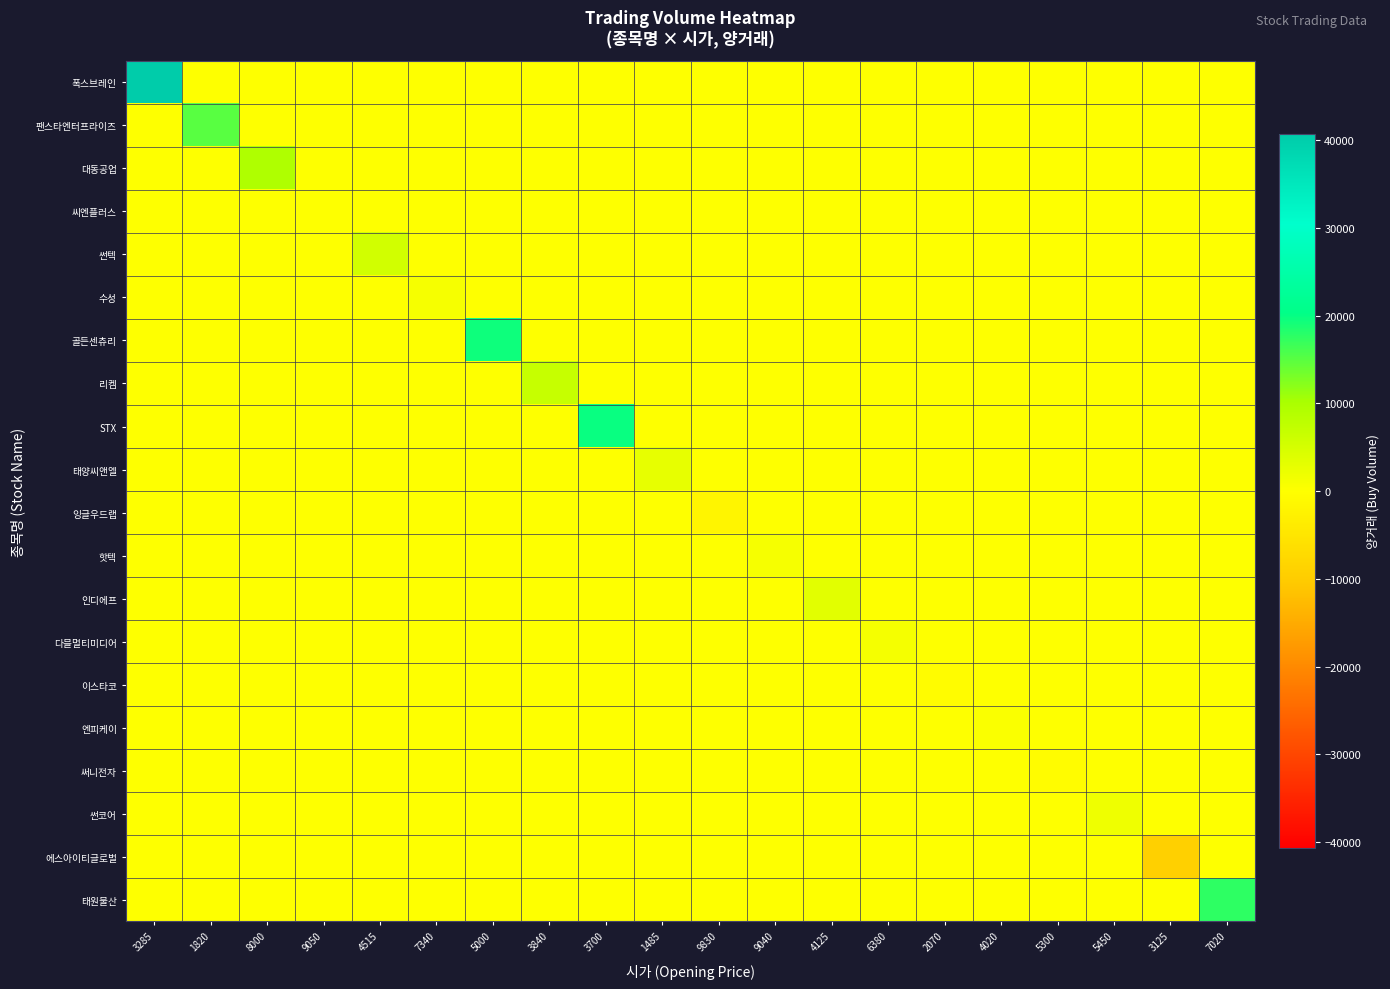

At which category is the sum across all series the highest?

3285